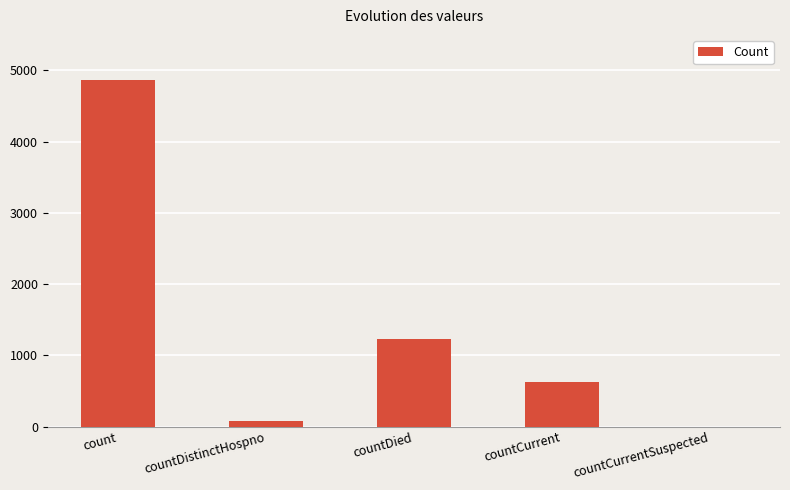

What is the sum of the values at count and countCurrent?

5496